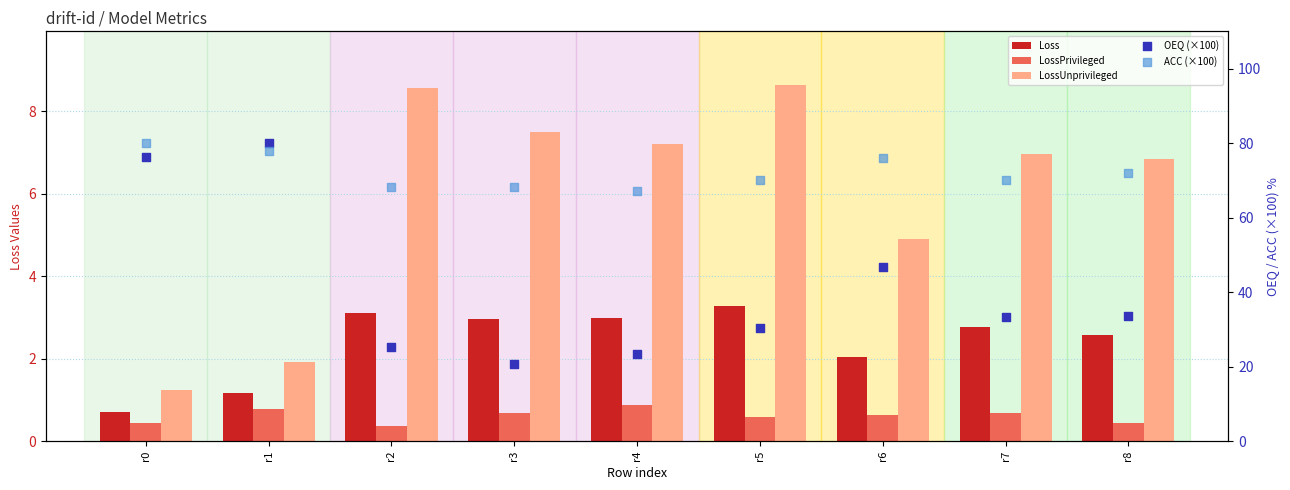

Which series reaches the minimum Y coordinate?

LossPrivileged